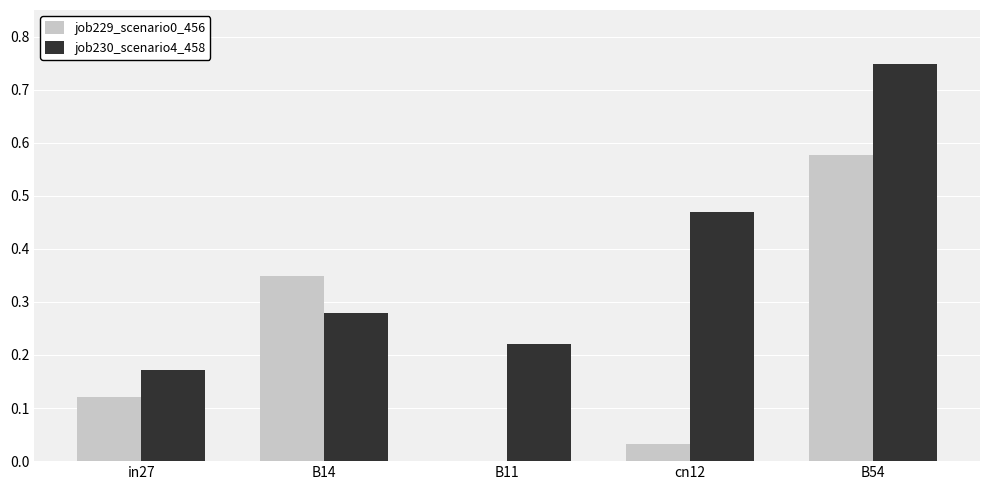

True or false: job230_scenario4_458 has a value of 0.3 at cn12.

False